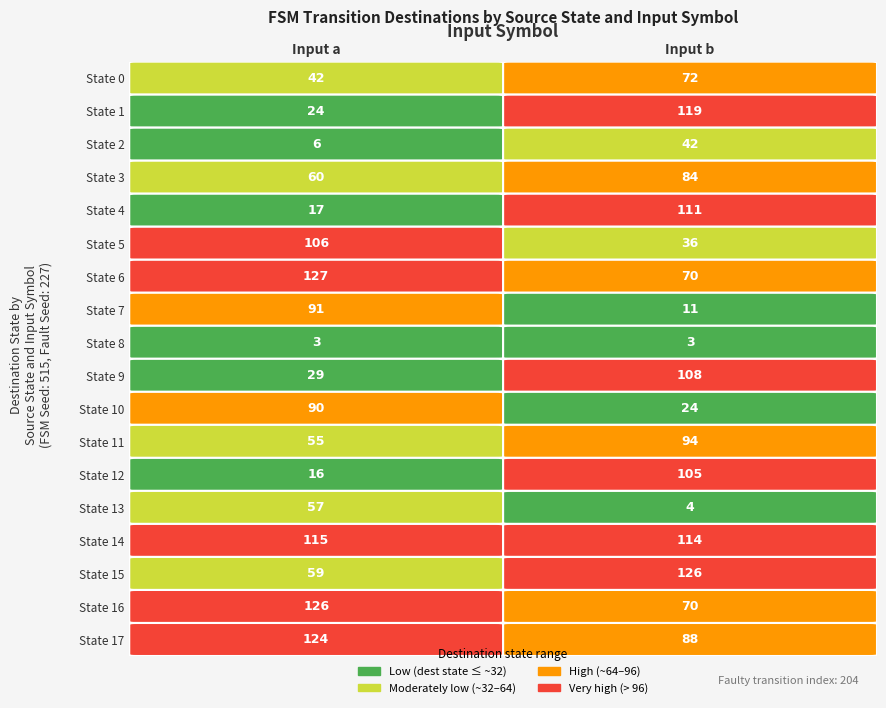

Rank the series at 0 from highest to lowest value.

6, 16, 17, 14, 5, 7, 10, 3, 15, 13, 11, 0, 9, 1, 4, 12, 2, 8